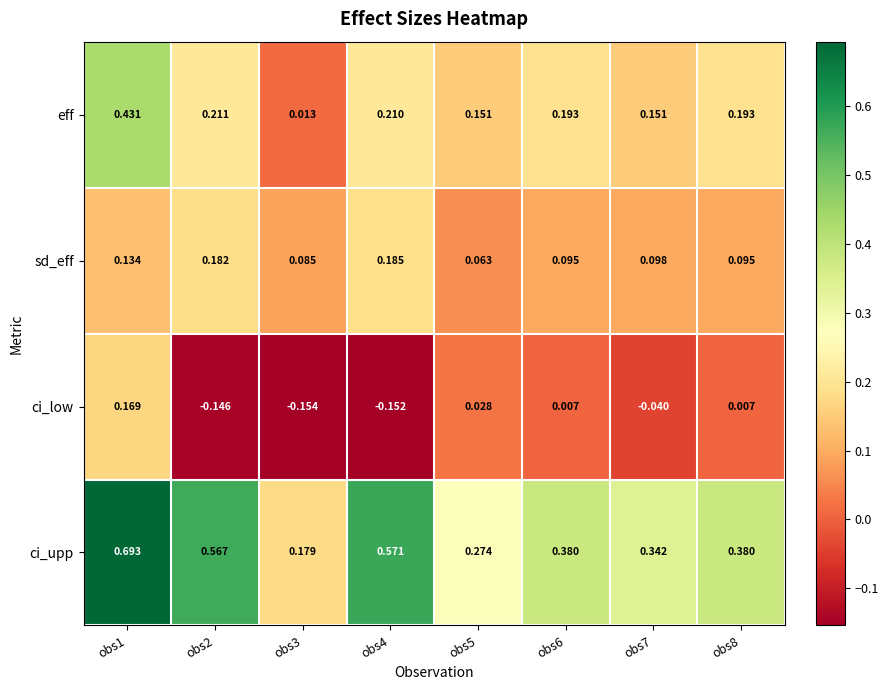

Which series changed the most between obs5 and obs8?

ci_upp